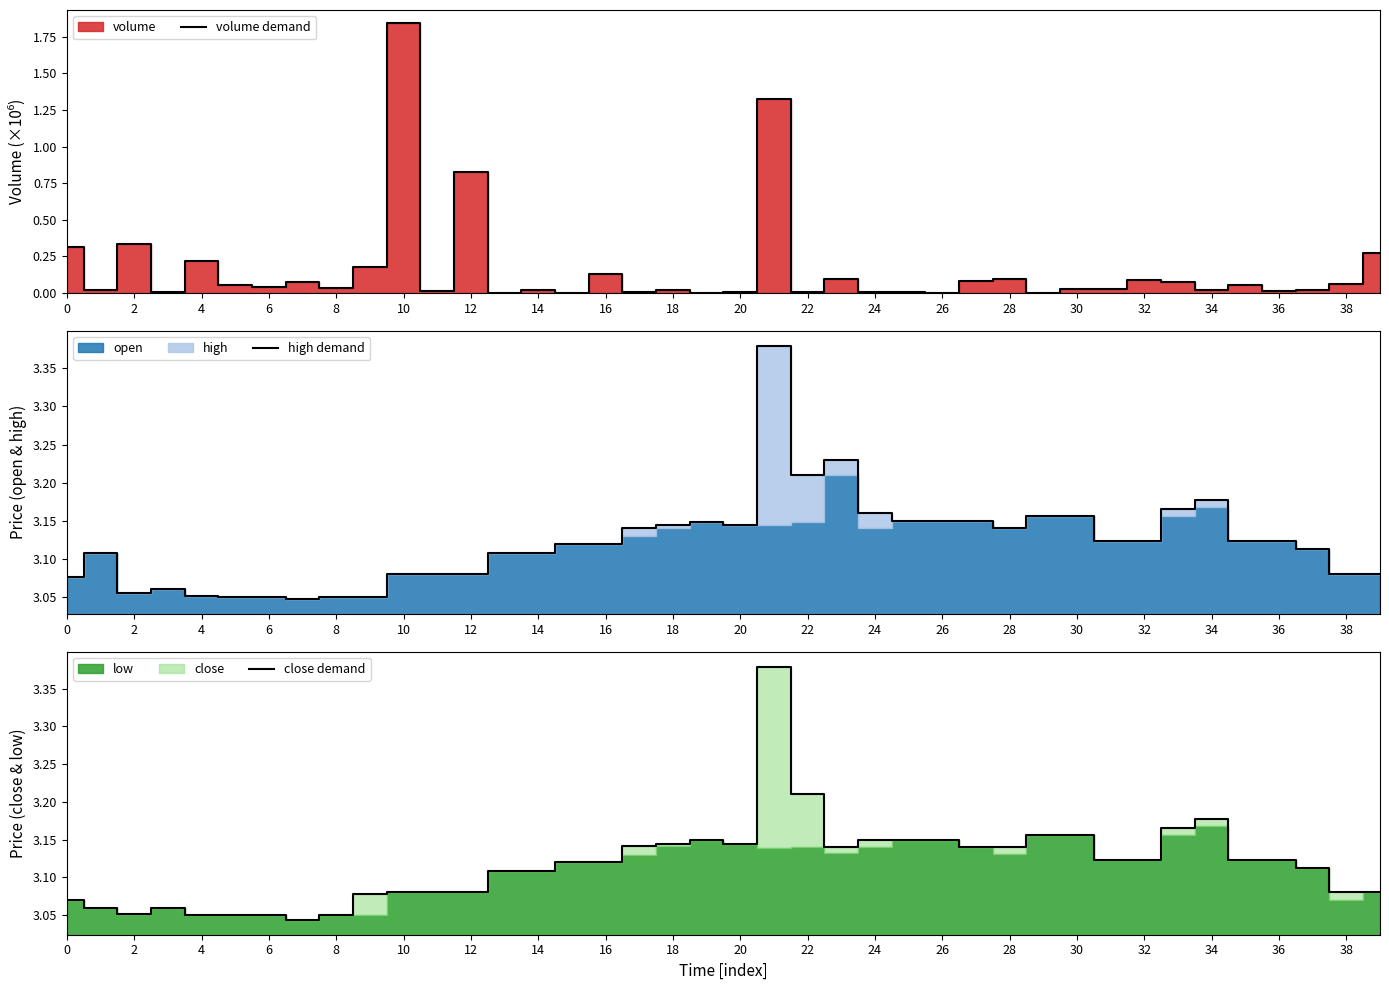

Is it true that volume demand equals 0.0 at 24?

True